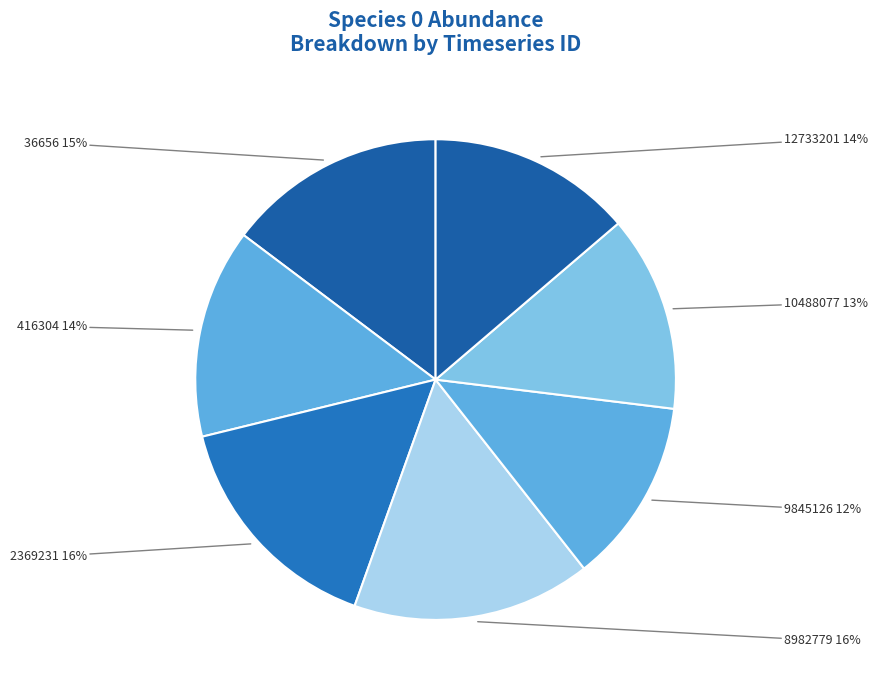

Which slice is the smallest?

9845126